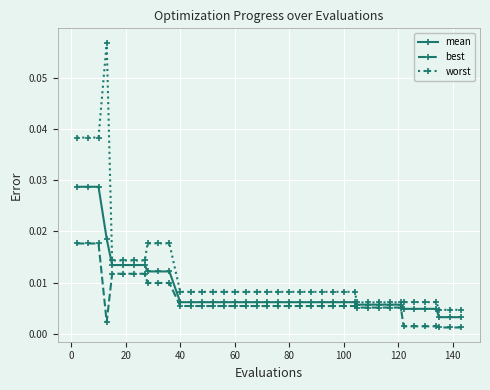

Which series has the largest range (max minus min)?

worst